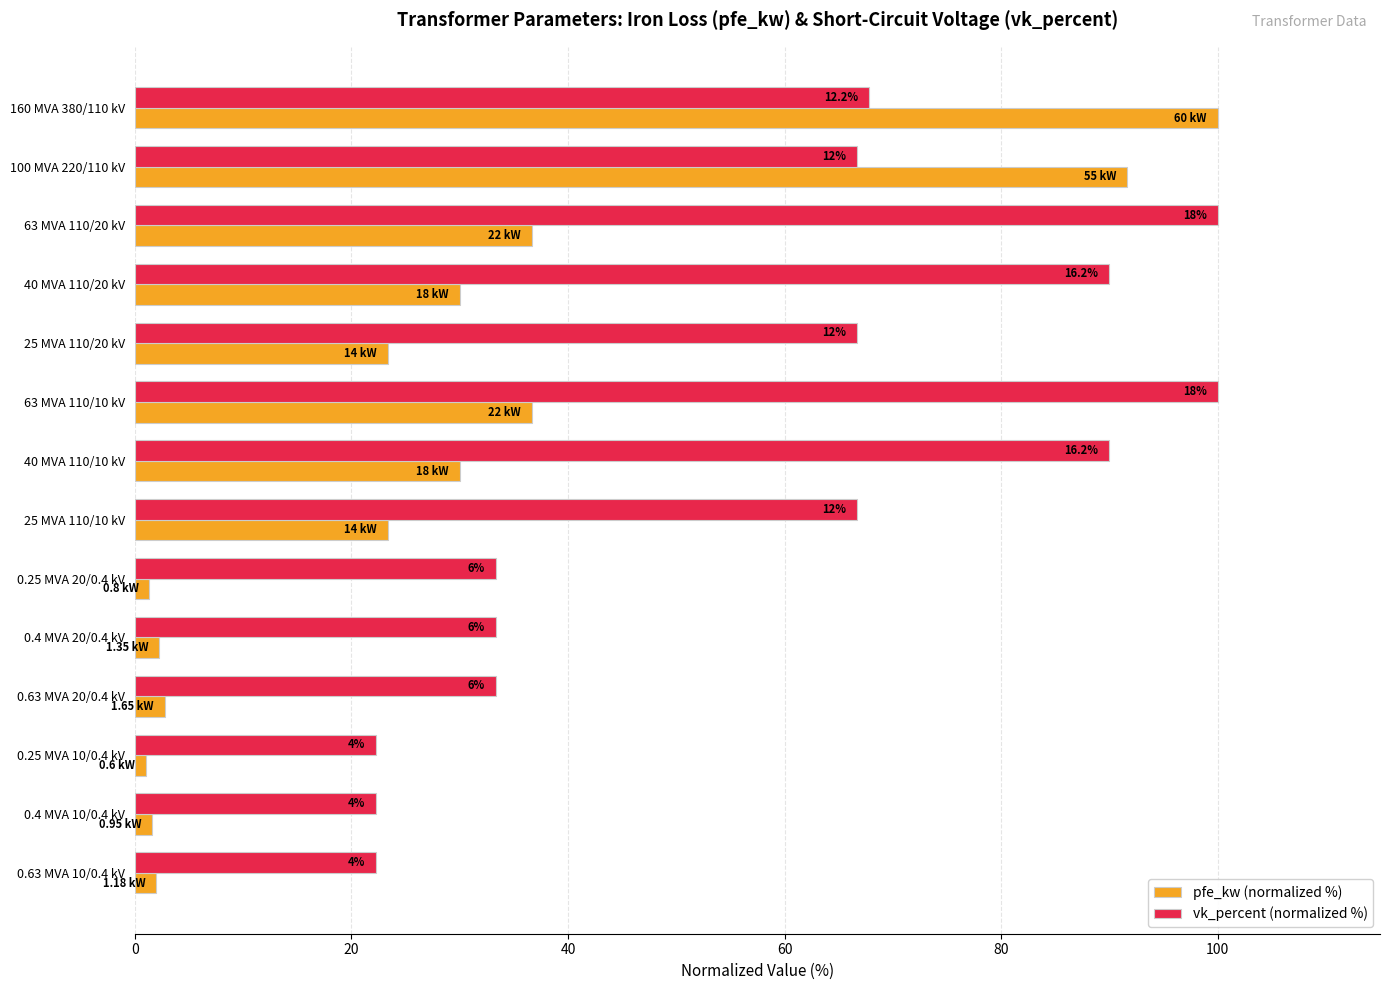

What are all the series names shown in the legend?

pfe_kw (normalized %), vk_percent (normalized %)